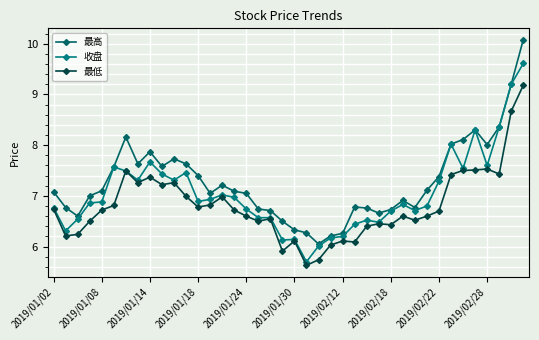

How many data points does each series have?

40